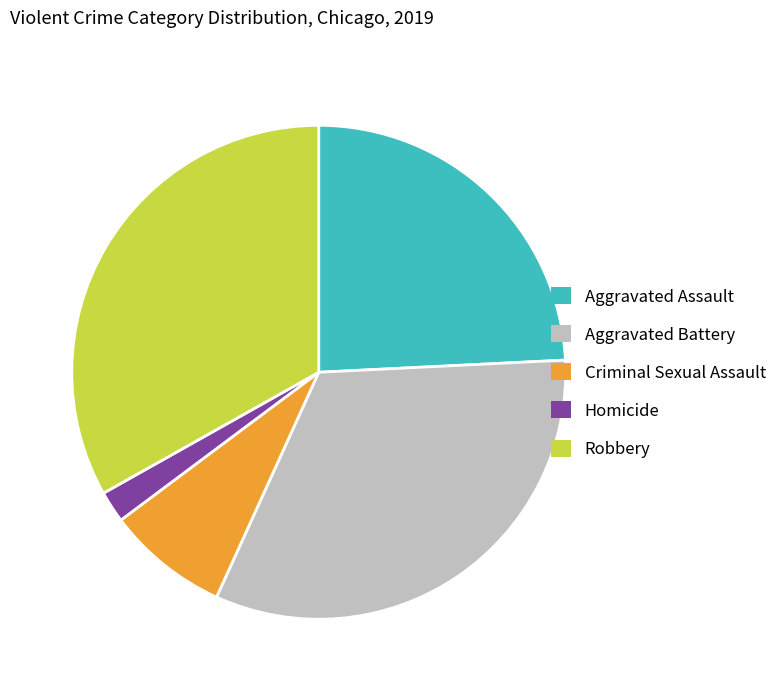

Rank the categories by value from highest to lowest.

Robbery, Aggravated Battery, Aggravated Assault, Criminal Sexual Assault, Homicide